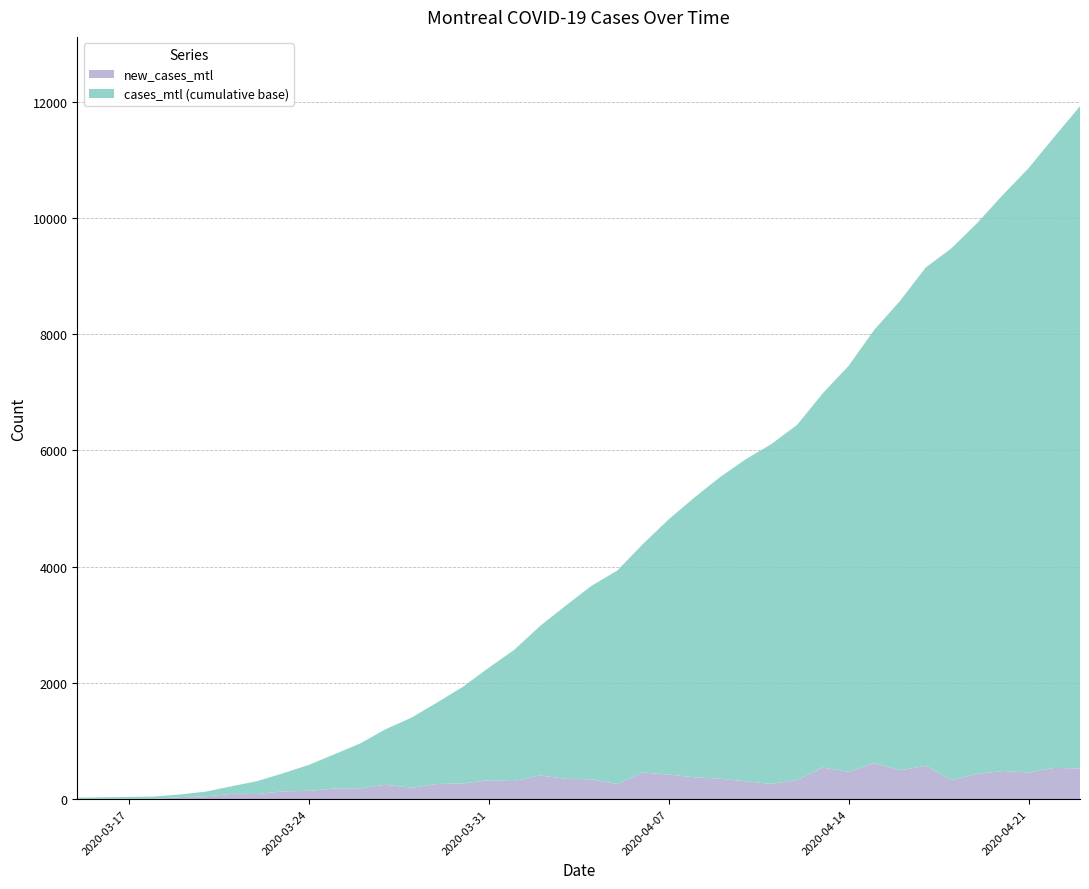

Reading right to left, list all the values displayed in this chart.

cases_mtl: 2020-04-23=11922	2020-04-22=11394	2020-04-21=10856	2020-04-20=10396	2020-04-19=9911	2020-04-18=9477	2020-04-17=9147	2020-04-16=8572	2020-04-15=8076	2020-04-14=7455	2020-04-13=6985	2020-04-12=6441	2020-04-11=6110	2020-04-10=5848	2020-04-09=5541	2020-04-08=5189	2020-04-07=4813	2020-04-06=4390	2020-04-05=3932	2020-04-04=3671	2020-04-03=3330	2020-04-02=2980	2020-04-01=2571	2020-03-31=2260	2020-03-30=1934	2020-03-29=1664	2020-03-28=1403	2020-03-27=1205	2020-03-26=958	2020-03-25=772	2020-03-24=589	2020-03-23=445	2020-03-22=311	2020-03-21=222	2020-03-20=130	2020-03-19=81	2020-03-18=45	2020-03-17=39	2020-03-16=32	2020-03-15=27
new_cases_mtl: 2020-04-23=528	2020-04-22=538	2020-04-21=460	2020-04-20=485	2020-04-19=434	2020-04-18=330	2020-04-17=575	2020-04-16=496	2020-04-15=621	2020-04-14=470	2020-04-13=544	2020-04-12=331	2020-04-11=262	2020-04-10=307	2020-04-09=352	2020-04-08=376	2020-04-07=423	2020-04-06=458	2020-04-05=261	2020-04-04=341	2020-04-03=350	2020-04-02=409	2020-04-01=311	2020-03-31=326	2020-03-30=270	2020-03-29=261	2020-03-28=198	2020-03-27=247	2020-03-26=186	2020-03-25=183	2020-03-24=144	2020-03-23=134	2020-03-22=89	2020-03-21=92	2020-03-20=49	2020-03-19=36	2020-03-18=6	2020-03-17=7	2020-03-16=5	2020-03-15=6